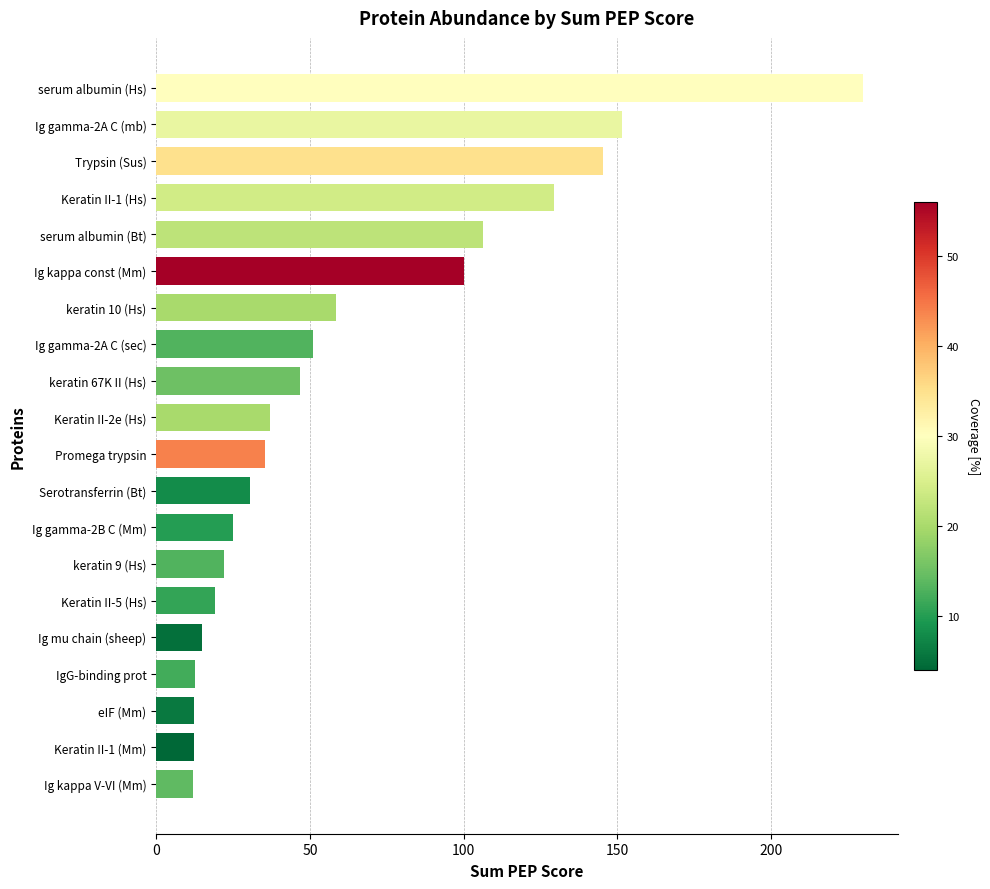

What is the difference between the maximum and minimum values?

217.8